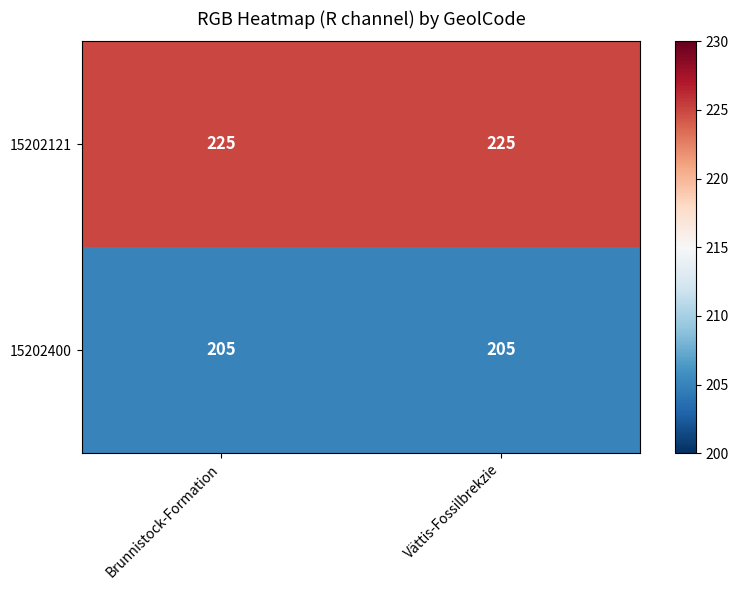

Which series has the largest total across all categories?

15202121